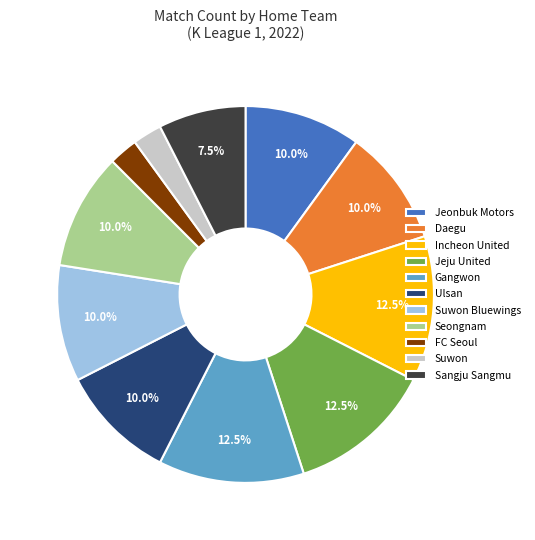

Approximately how many times larger is the value at Ulsan compared to FC Seoul?

4.0